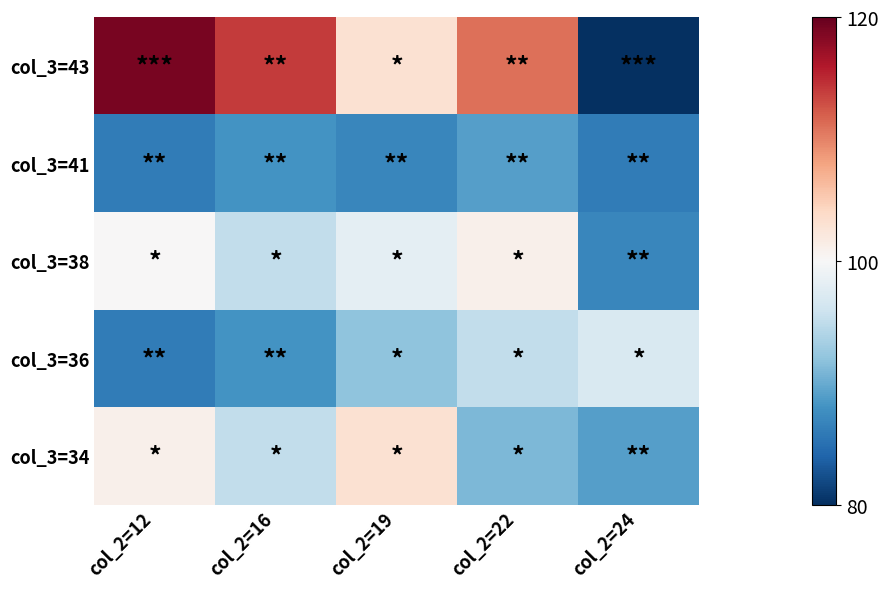

At how many categories does at least one series exceed 82?

5